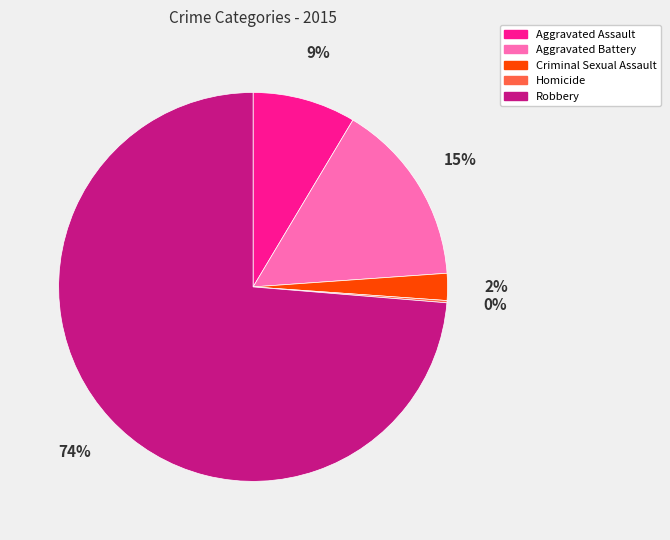

What is the largest slice in the pie chart?

Robbery